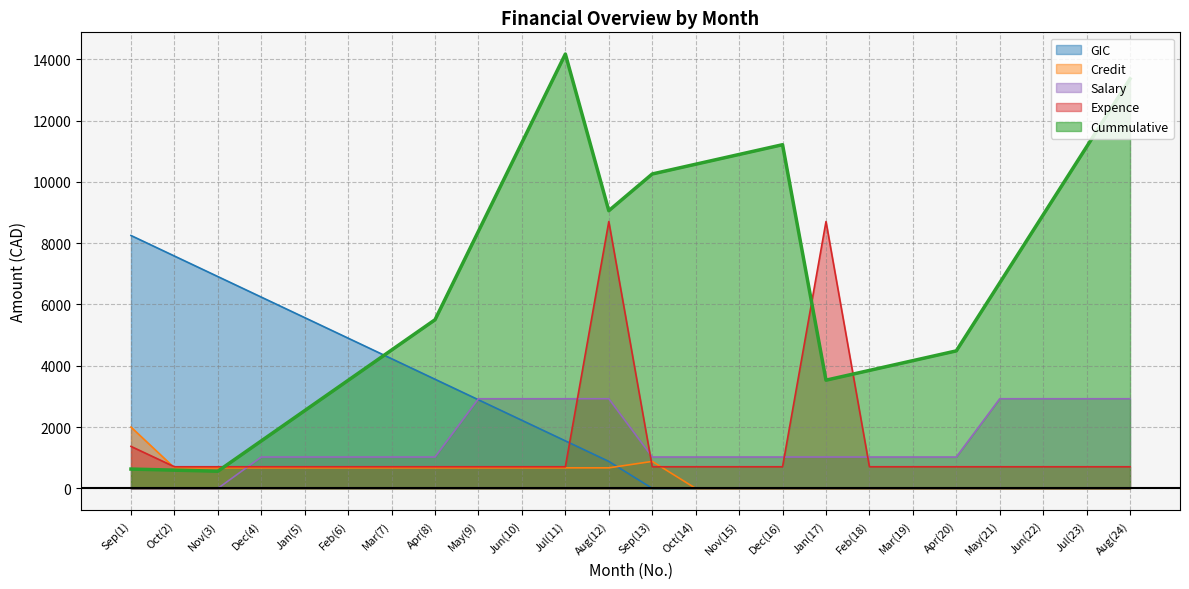

List the labels in order of Cummulative value, largest first.

Jul(11), Aug(24), Jun(10), Dec(16), Jul(23), Nov(15), Oct(14), Sep(13), Aug(12), Jun(22), May(9), May(21), Apr(8), Mar(7), Apr(20), Mar(19), Feb(18), Jan(17), Feb(6), Jan(5), Dec(4), Sep(1), Oct(2), Nov(3)